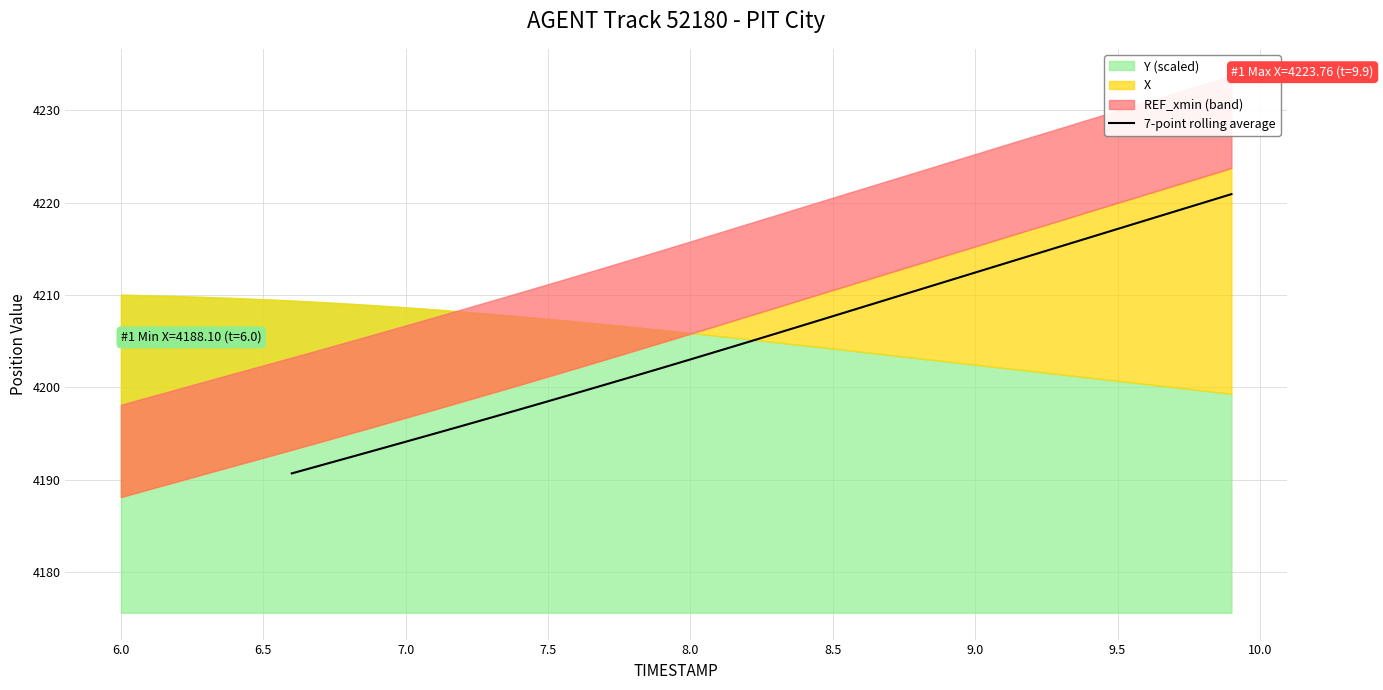

How many data points are above 4205?

17